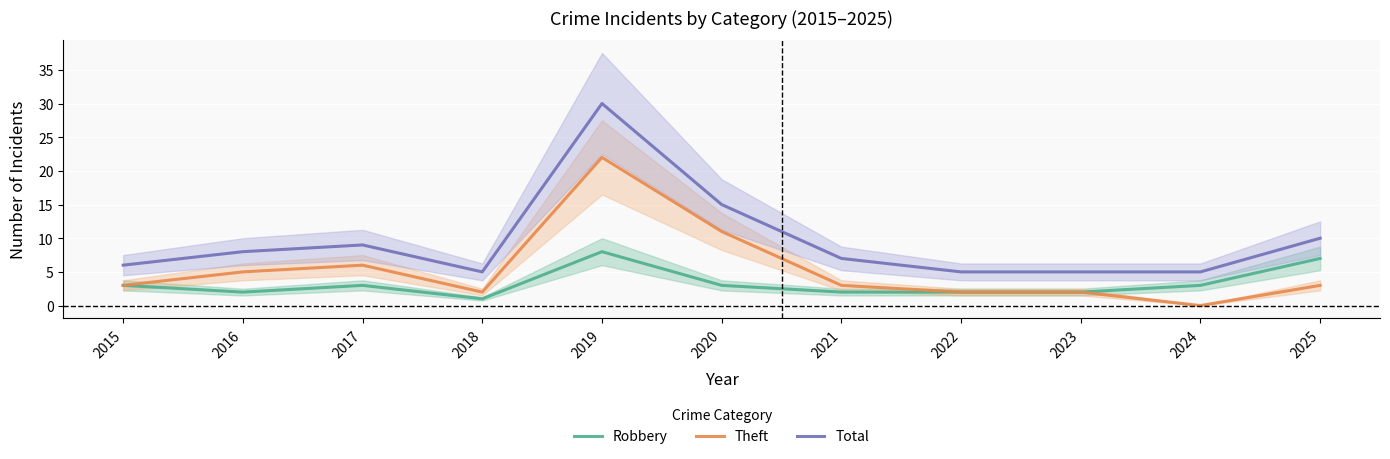

How many distinct data groups are displayed?

3